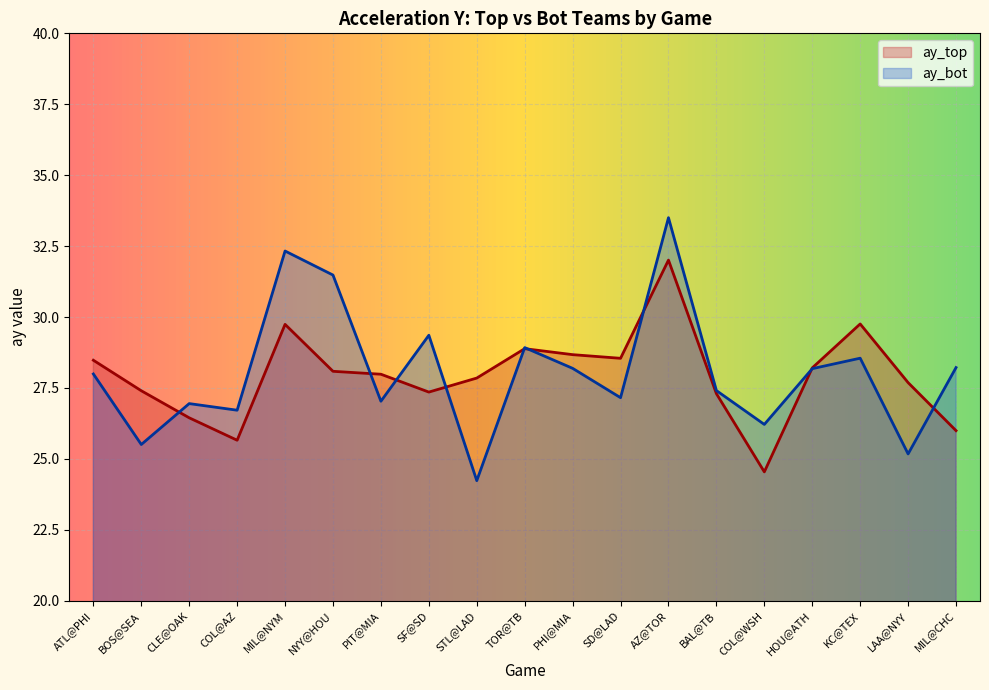

What are all the series names shown in the legend?

ay_top, ay_bot